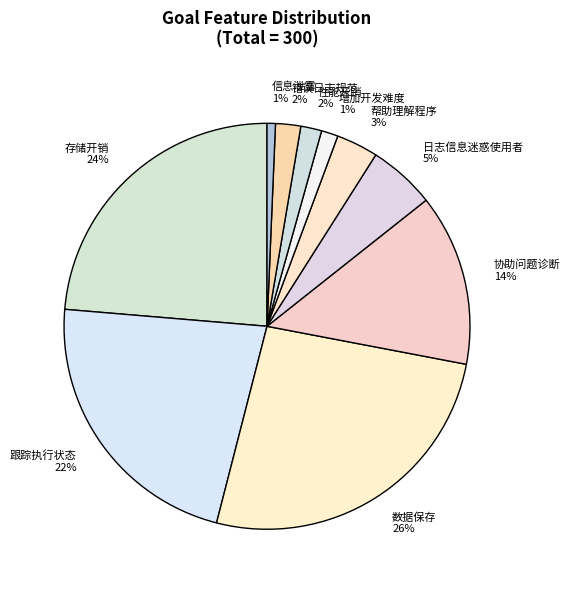

Is there any slice that represents more than half of the pie?

No